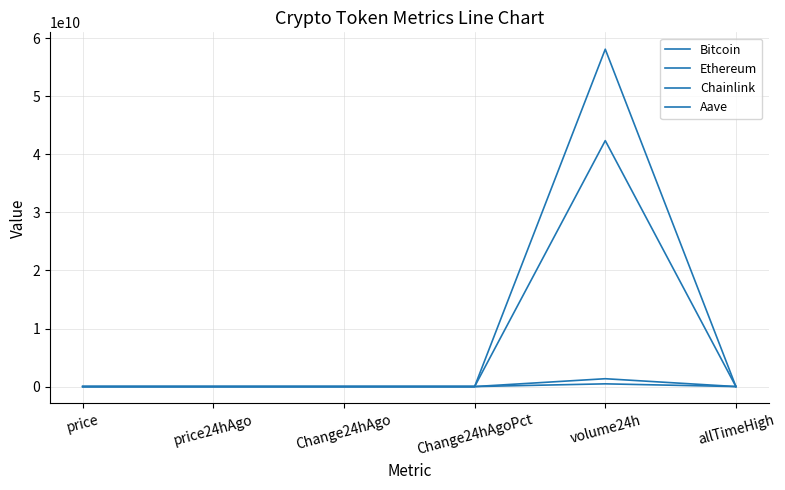

True or false: Bitcoin has a value of 58109479257.0 at volume24h.

True